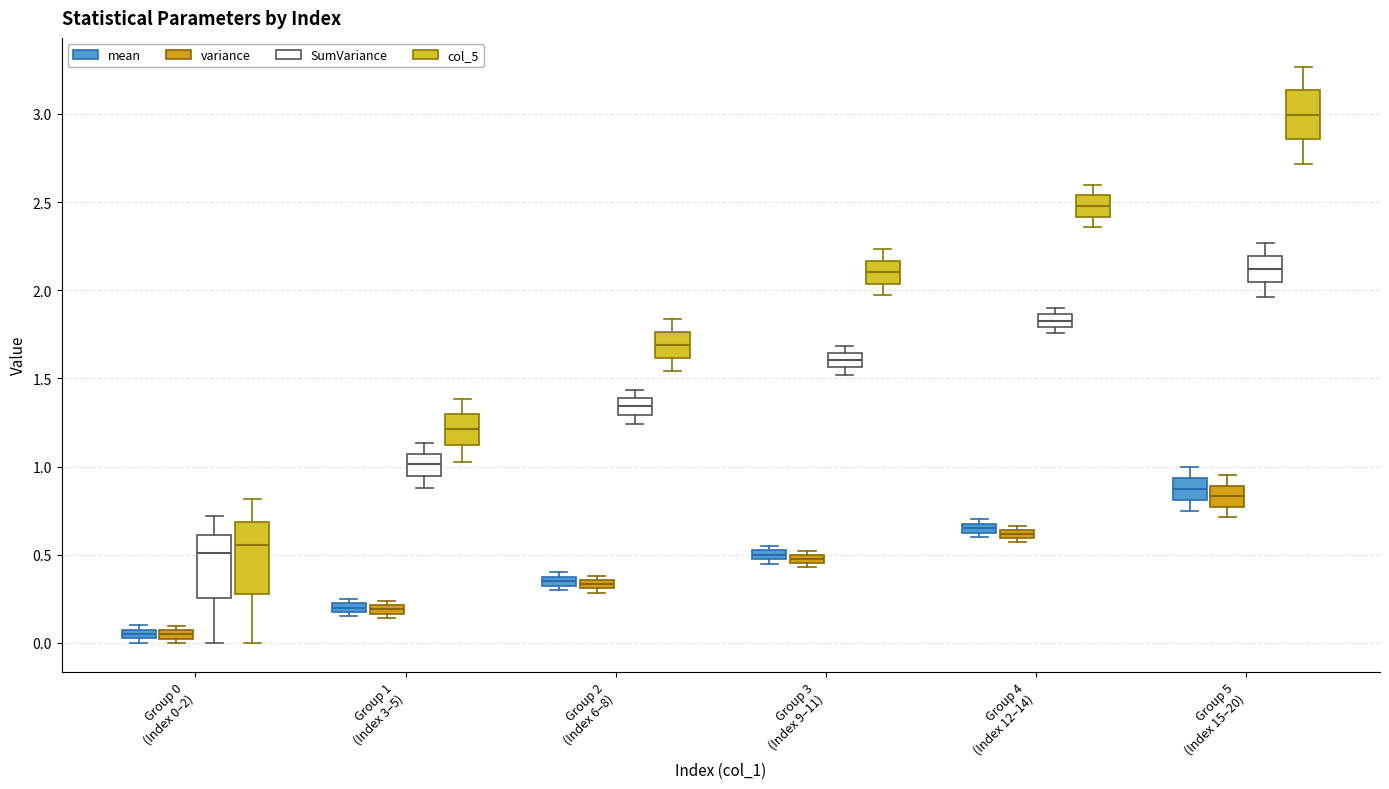

Which box has the highest median line?

Group 5 (Index 15–20) (col_5)